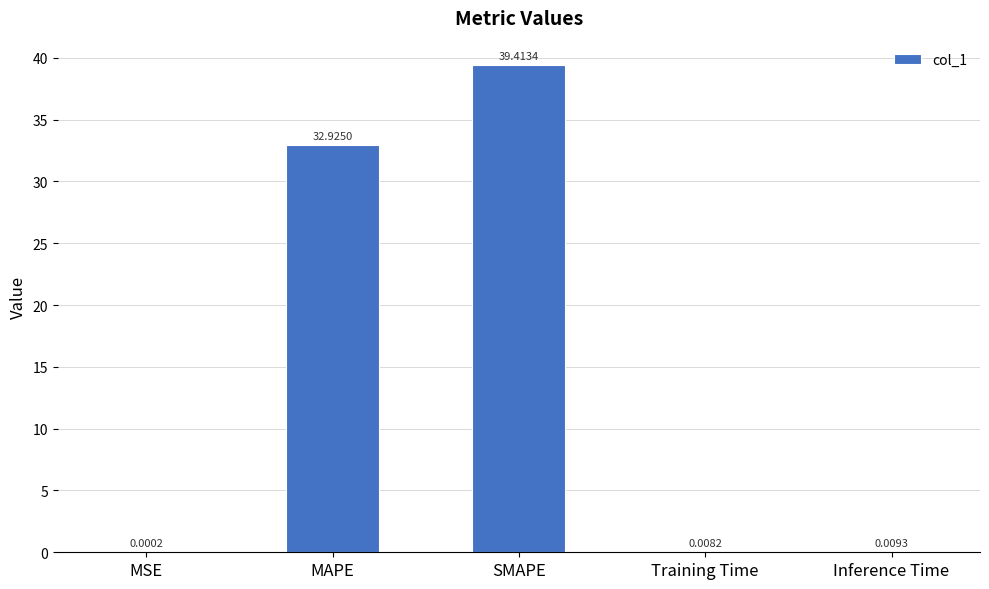

The value at SMAPE is 16.9. True or false?

False